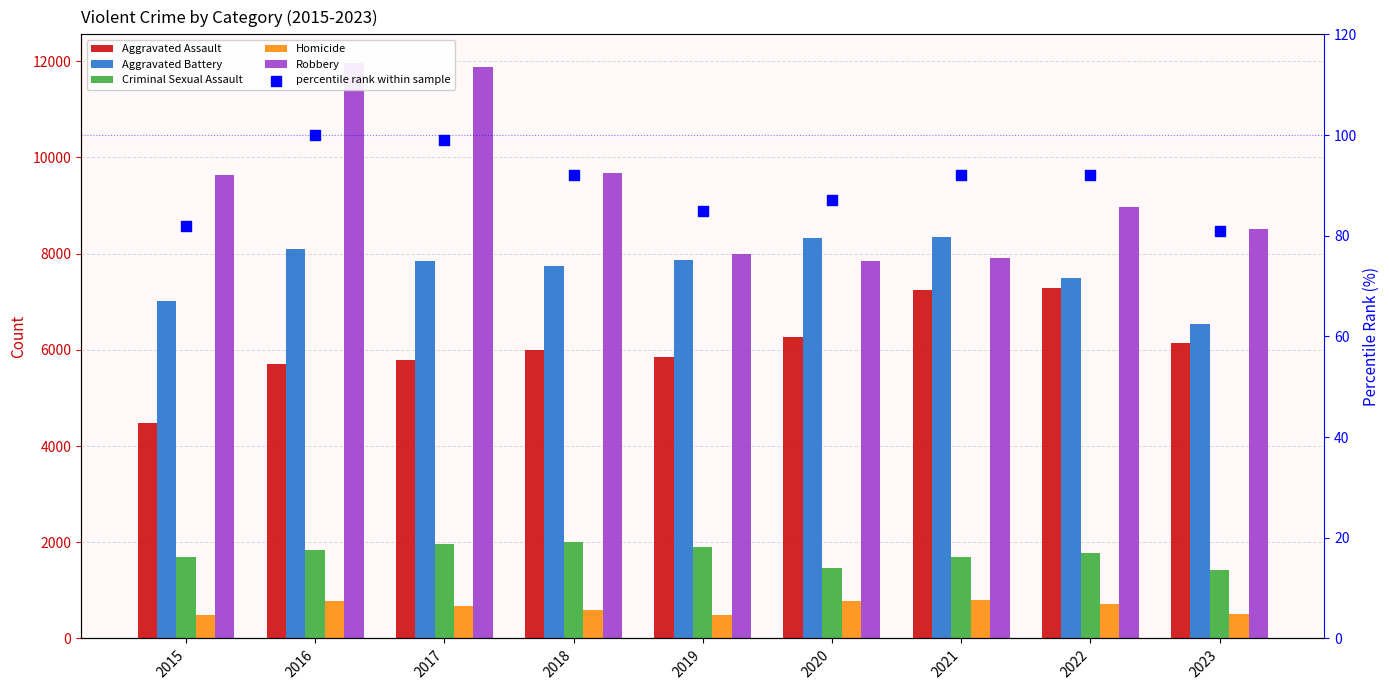

At which category is the sum across all series the highest?

2016